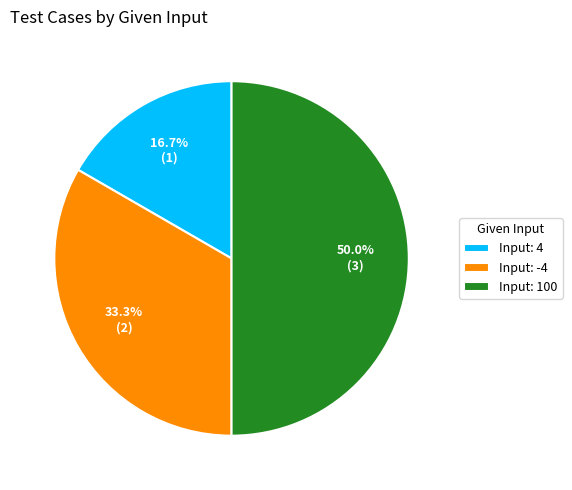

Which slice is the largest?

Input: 100